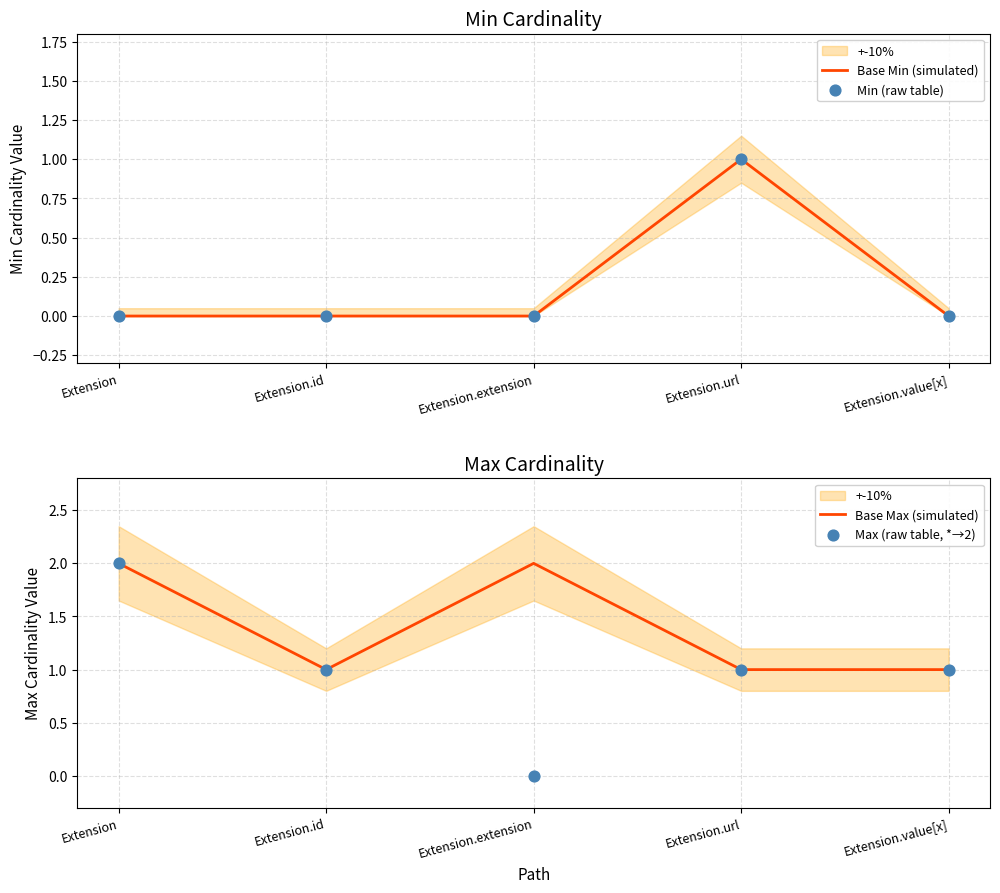

Which series reaches the maximum Y coordinate?

Base Max (simulated)